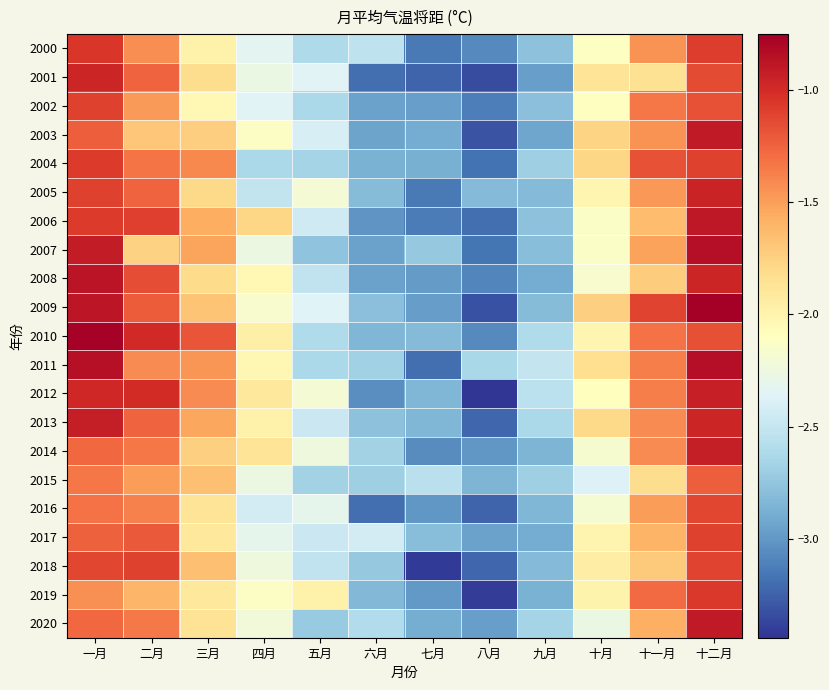

Between 二月 and 十二月, which series saw the biggest shift?

2007